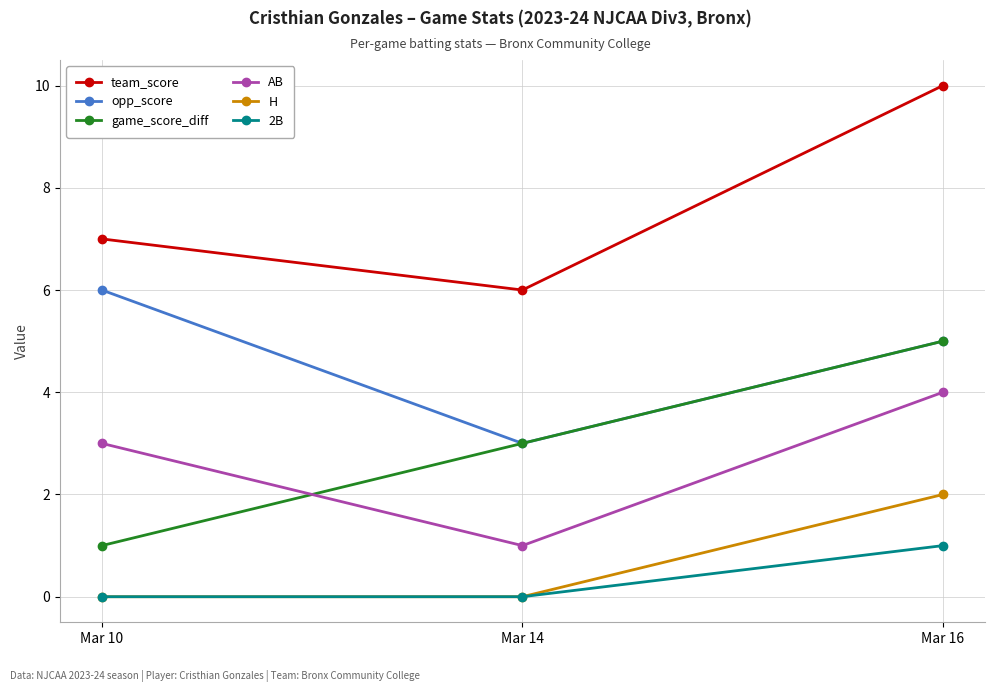

Between Mar 10 and Mar 16, which series saw the biggest shift?

game_score_diff